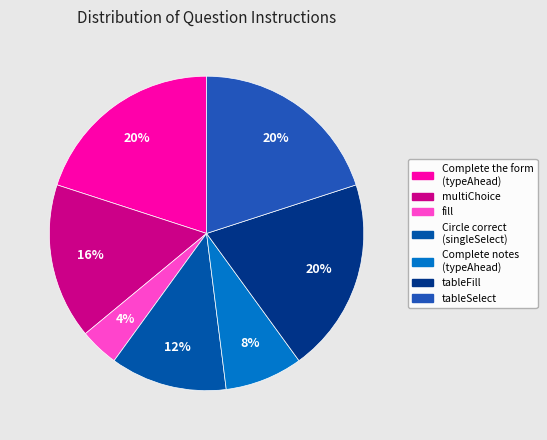

Count the number of slices in the pie.

7